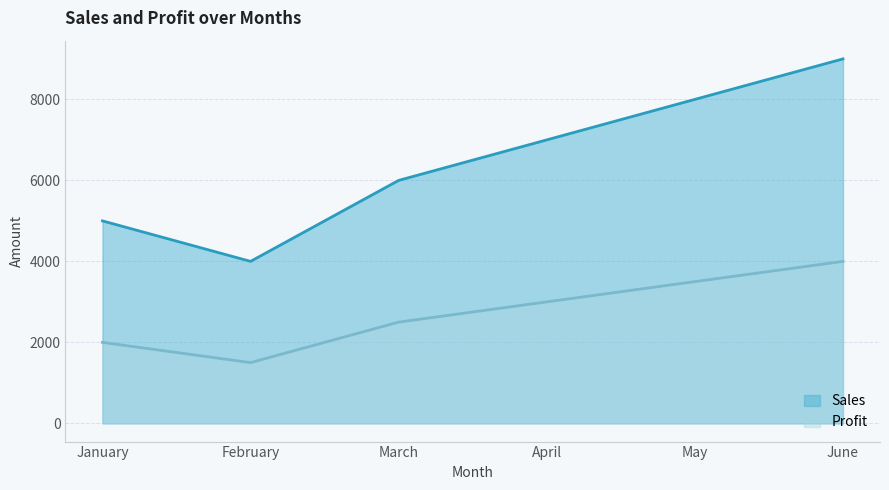

Reading left to right, transcribe all the data shown in this chart.

Sales: 5000	4000	6000	7000	8000	9000
Profit: 2000	1500	2500	3000	3500	4000